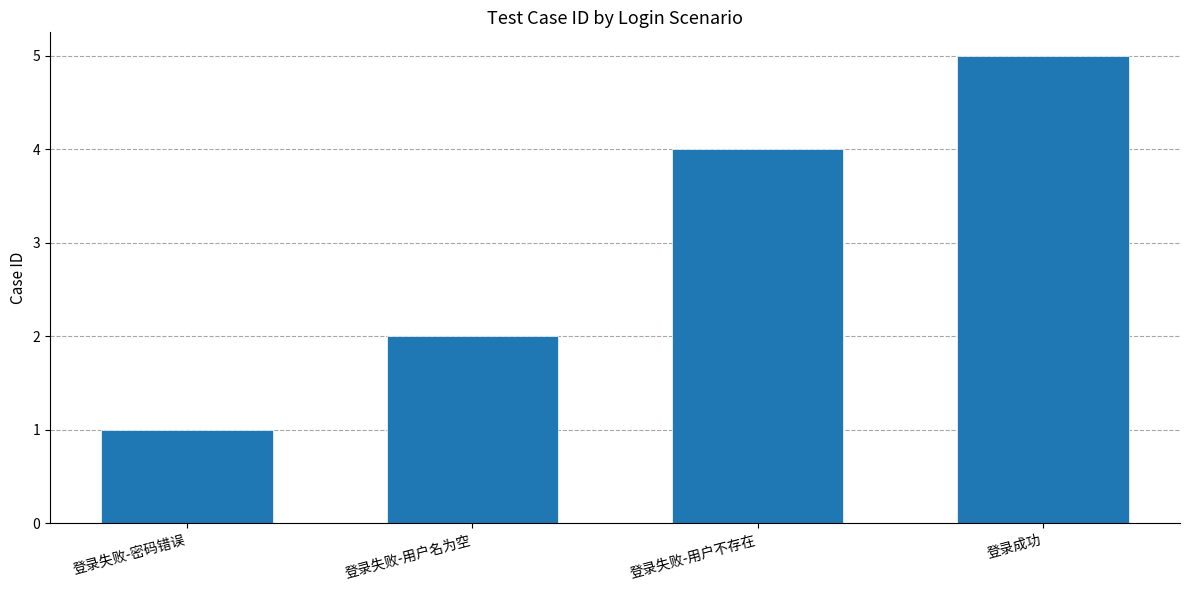

The chart shows a value of 4 at 登录失败-用户不存在. True or false?

True